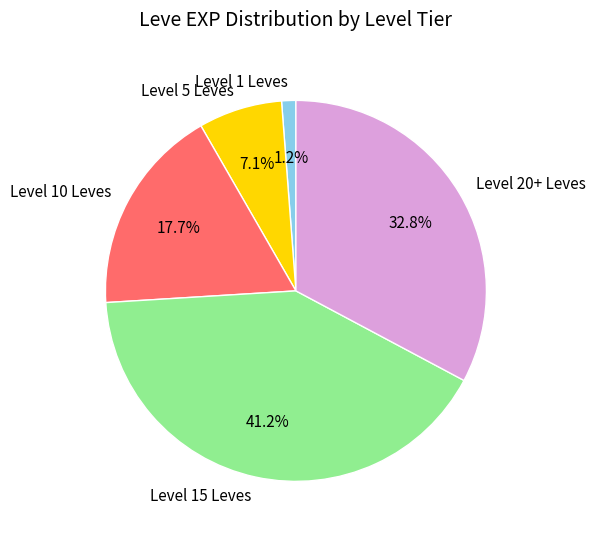

Which category has the biggest portion of the pie?

Level 15 Leves